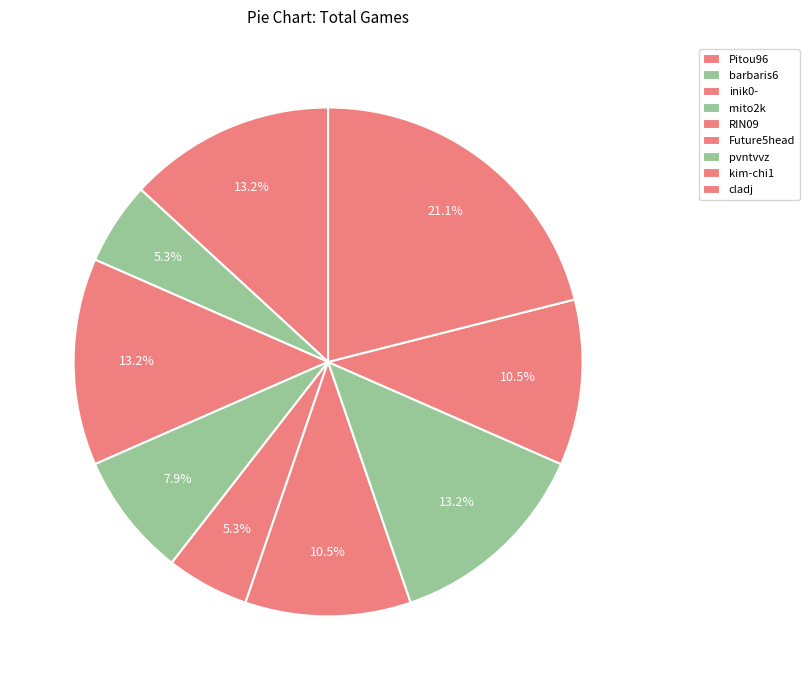

Combined, what portion of the pie is kim-chi1 and RIN09?

15.8%